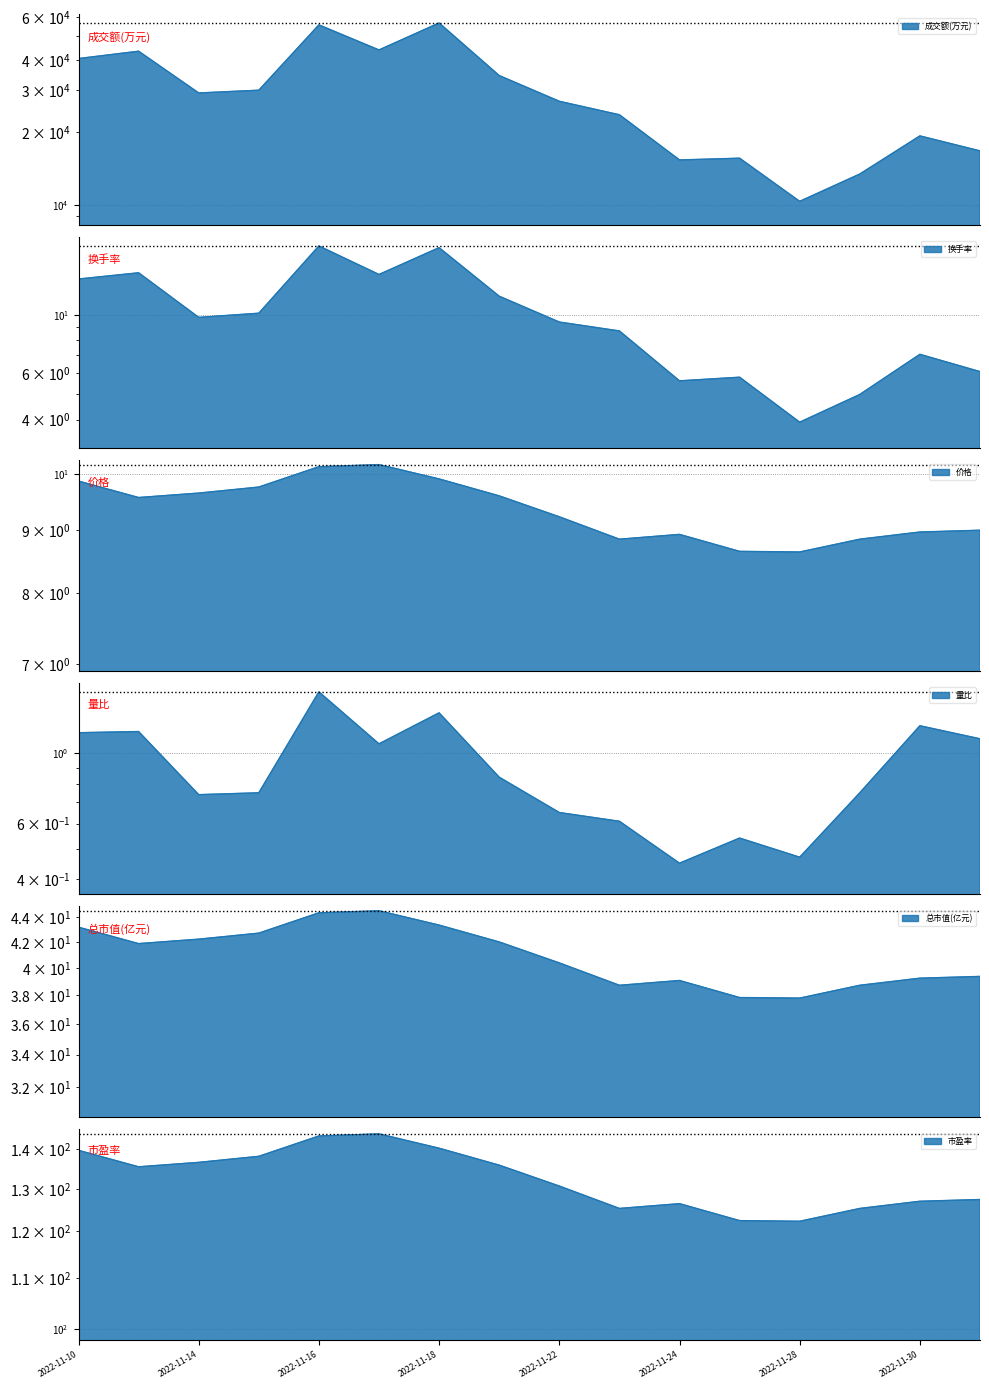

Reading left to right, what are all the values shown in this chart?

成交额(万元): 40462.0	43397.0	29114.0	29891.0	55819.0	43923.0	56850.0	34391.0	26888.0	23635.0	15344.0	15603.0	10328.0	13411.0	19310.0	16733.0
换手率: 13.6	14.4	9.8	10.1	18.2	14.2	17.9	11.7	9.4	8.7	5.6	5.8	3.9	5.0	7.1	6.1
价格: 9.9	9.6	9.7	9.8	10.1	10.2	9.9	9.6	9.2	8.8	8.9	8.7	8.6	8.8	9.0	9.0
量比: 1.2	1.2	0.7	0.8	1.6	1.1	1.3	0.8	0.7	0.6	0.5	0.5	0.5	0.8	1.2	1.1
总市值(亿元): 43.2	41.9	42.2	42.7	44.4	44.5	43.4	42.0	40.4	38.7	39.1	37.8	37.8	38.7	39.2	39.4
市盈率: 139.7	135.5	136.6	138.2	143.6	144.1	140.3	135.9	130.7	125.3	126.4	122.5	122.3	125.3	127.0	127.4